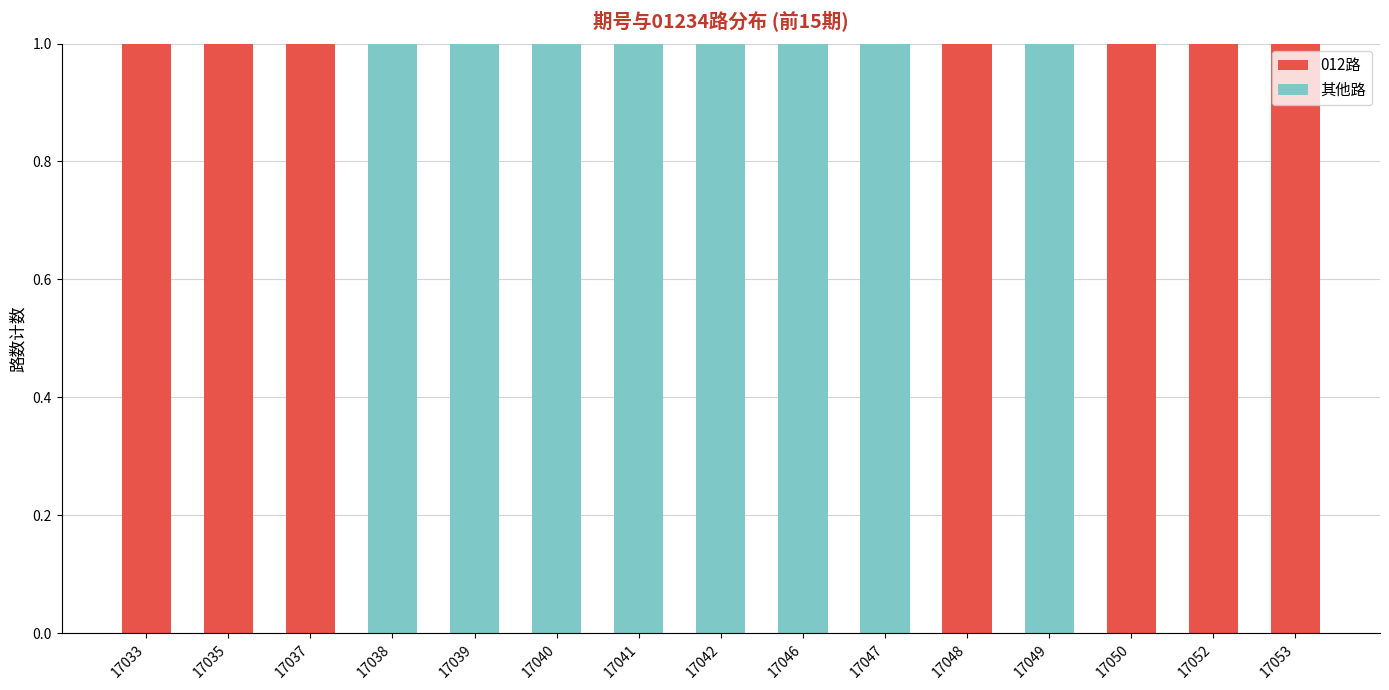

The value of 012路 at 17048 is 0. True or false?

False